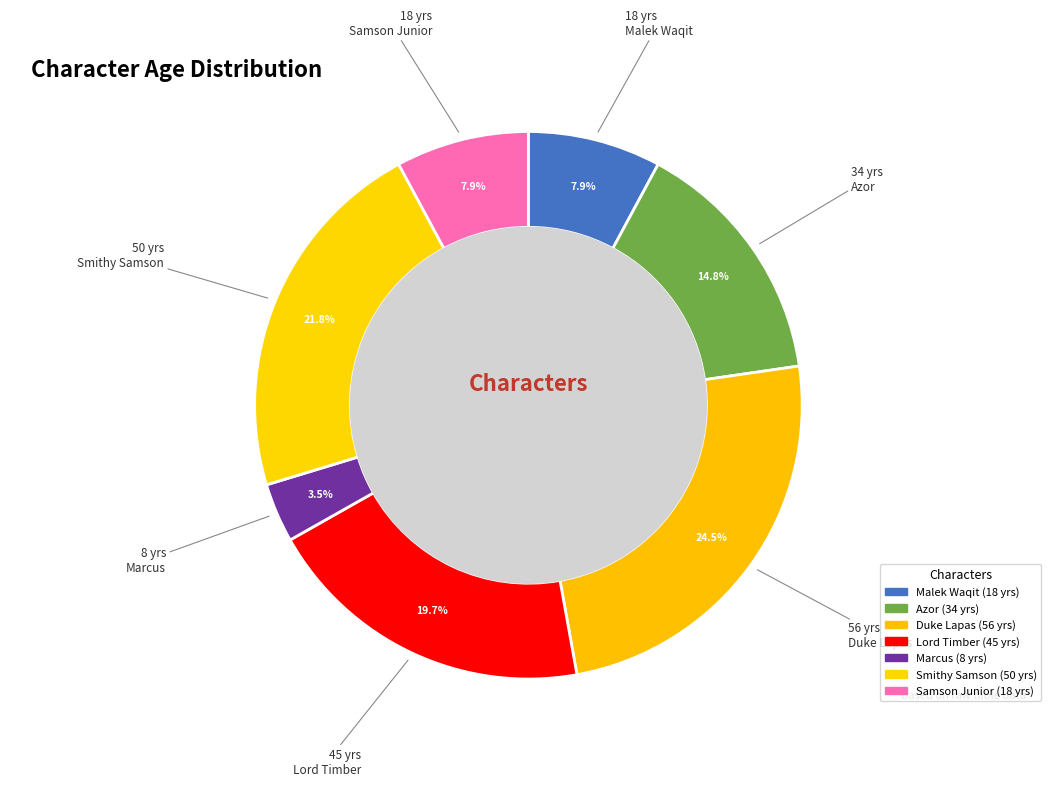

Which slice is the smallest?

Marcus